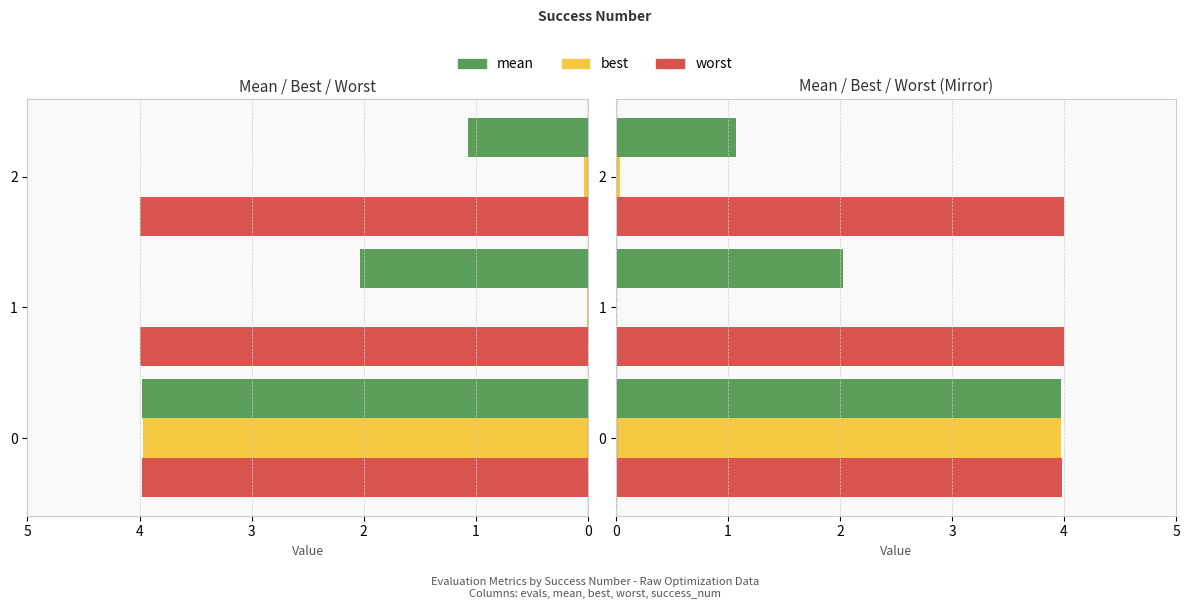

Count the number of data series in this chart.

3